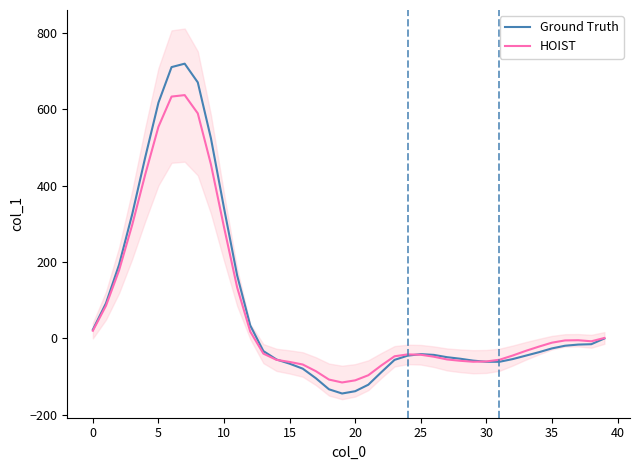

What is the minimum value for Ground Truth?

-144.0